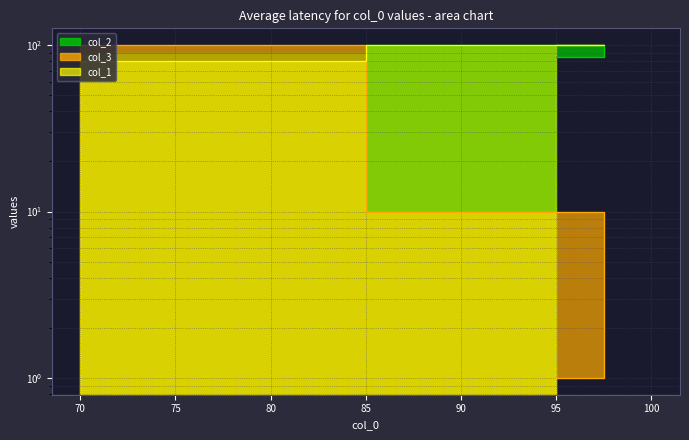

What is the difference between the highest and lowest values at 100?

90